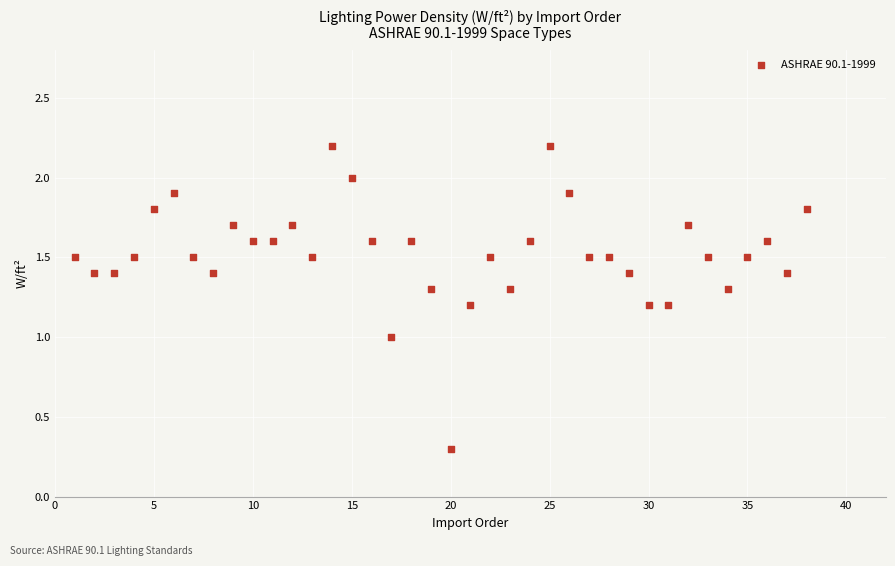

What is the range of X values (max minus min)?

37.0